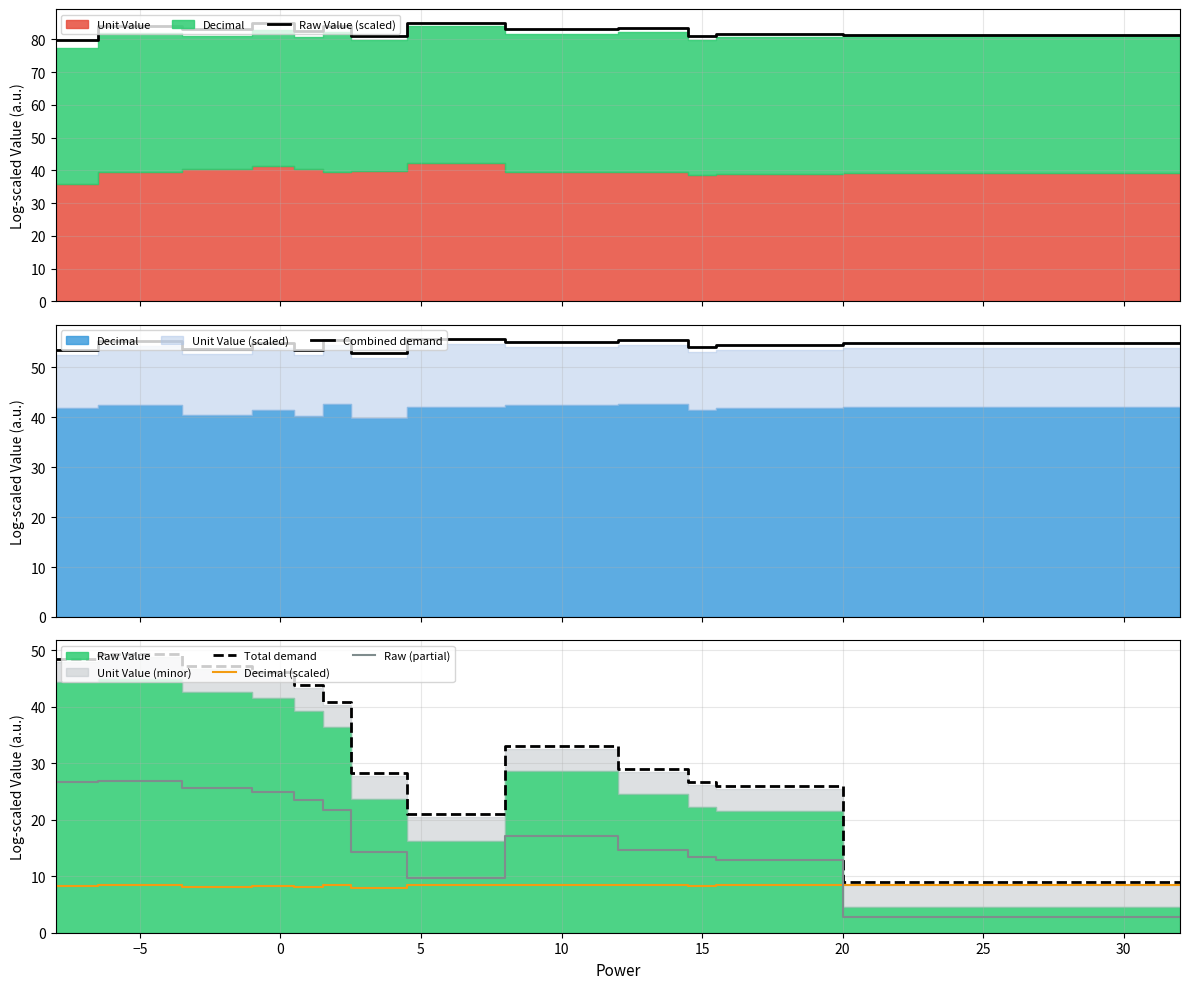

How many times do Raw (partial) and Decimal (scaled) cross each other?

1